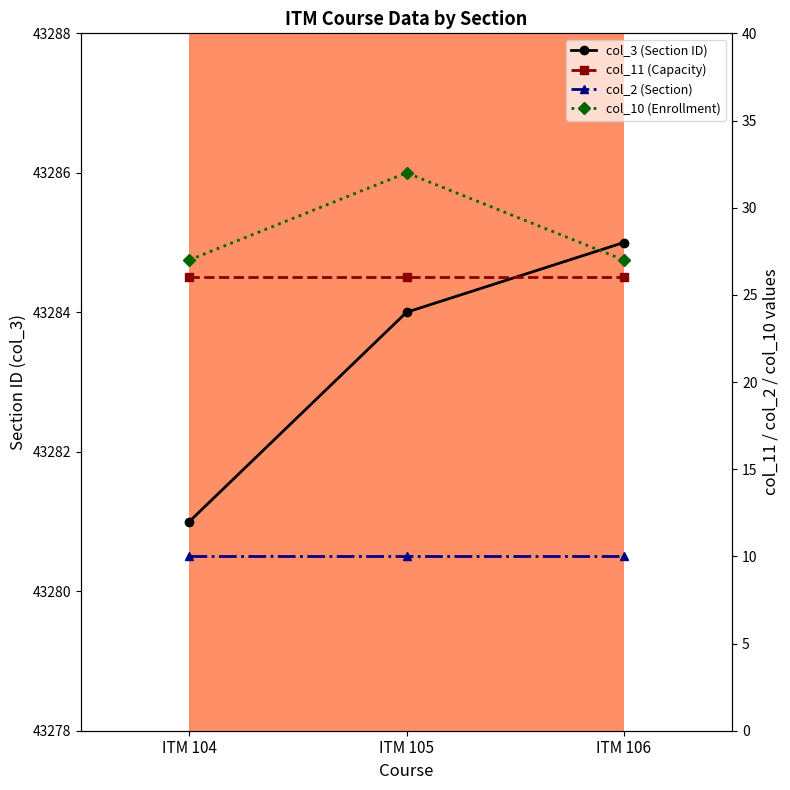

Which series changed the most between ITM 104 and ITM 106?

col_3 (Section ID)